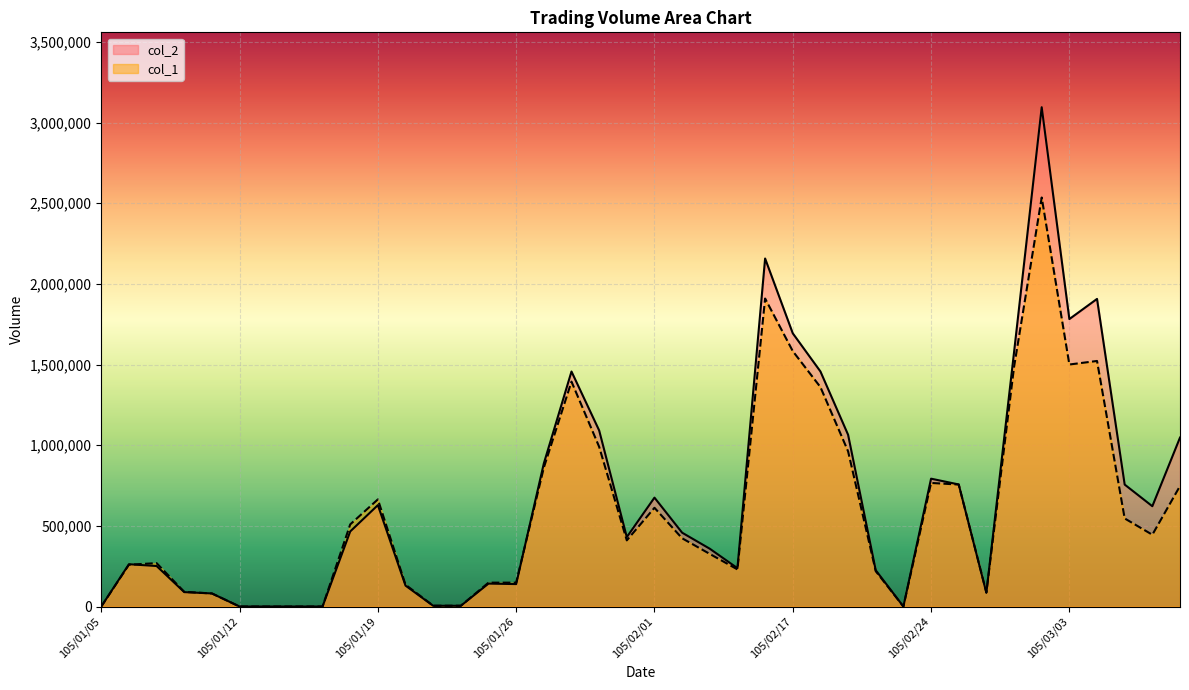

Reading right to left, transcribe all the data shown in this chart.

col_1: 747000	445000	546000	1522000	1500000	2535000	1485000	87000	756000	766000	0	219000	962000	1360000	1583000	1909000	230000	326000	423000	612000	410000	990000	1394000	861000	148000	148000	5000	5000	135000	664000	509000	0	0	0	0	81000	91000	269000	259000	0
col_2: 1047080	621590	755830	1906590	1781670	3094680	1575900	85260	756630	792420	0	224870	1064640	1456960	1693430	2157100	237680	358210	457630	674960	430270	1091450	1456560	886980	139080	142080	4450	4550	129600	628470	465290	0	0	0	0	81000	89280	251090	262180	0